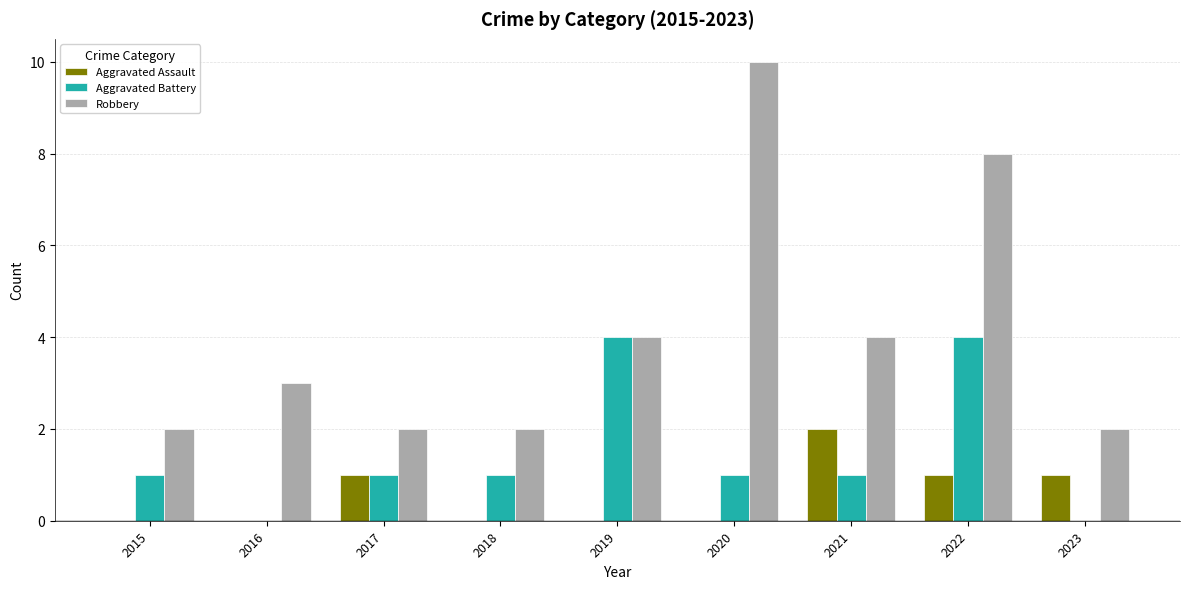

Is it true that Aggravated Battery equals 0 at 2017?

False